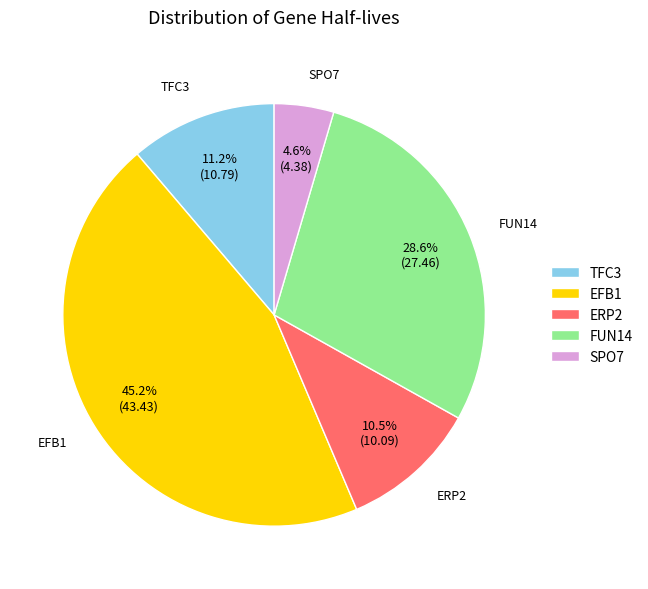

What is the smallest slice in the pie chart?

SPO7